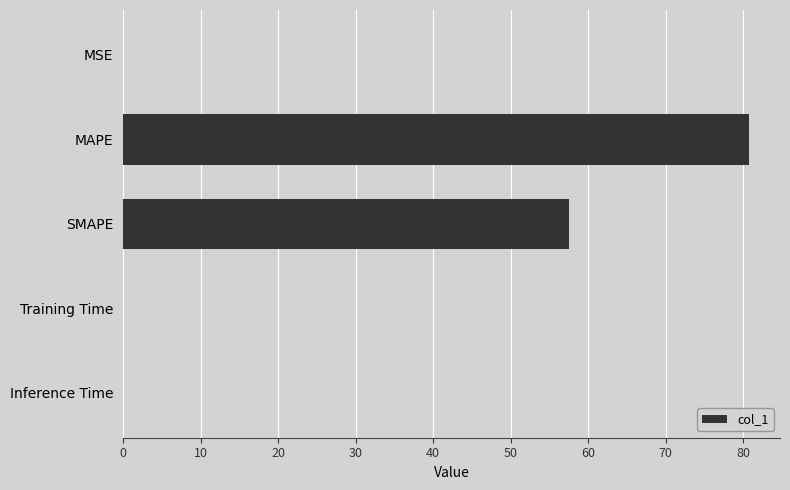

Between MAPE and MSE, which is larger?

MAPE